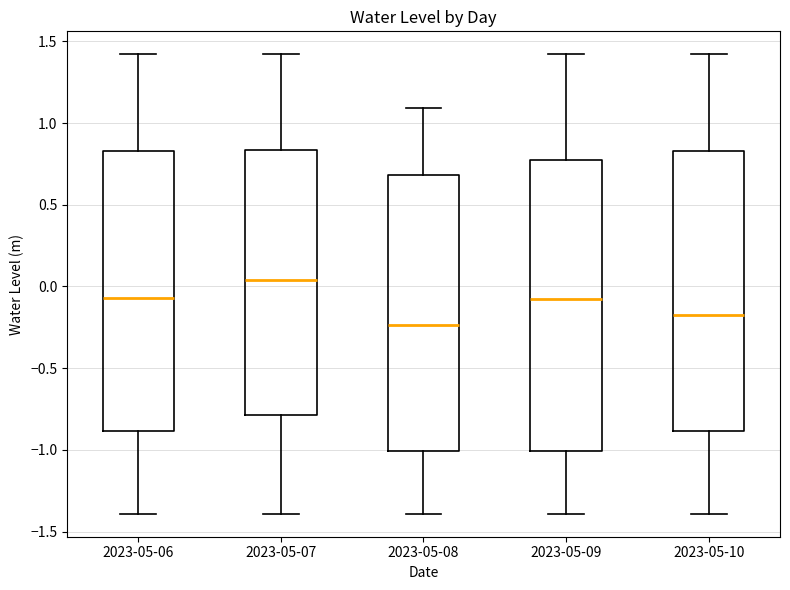

Reading left to right, transcribe this box plot: for each box, give where its median line is, the range the box spans, and where its two whiskers end, as read against the y-axis. The values are not printed on the chart, so give them approximately, as read against the axis.

2023-05-06: median -0.05, box -0.90 to 0.85, whiskers -1.40 to 1.40
2023-05-07: median 0.05, box -0.80 to 0.85, whiskers -1.40 to 1.40
2023-05-08: median -0.25, box -1.00 to 0.70, whiskers -1.40 to 1.10
2023-05-09: median -0.10, box -1.00 to 0.75, whiskers -1.40 to 1.40
2023-05-10: median -0.15, box -0.90 to 0.85, whiskers -1.40 to 1.40